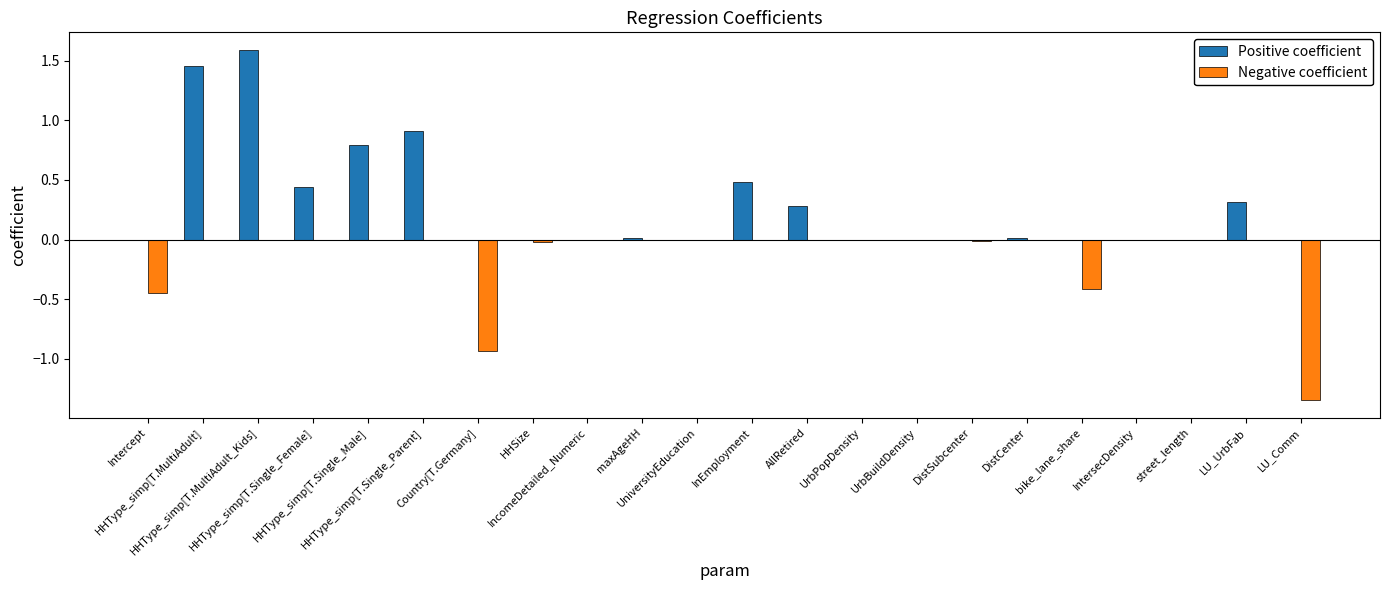

What is the greatest value displayed?

1.6